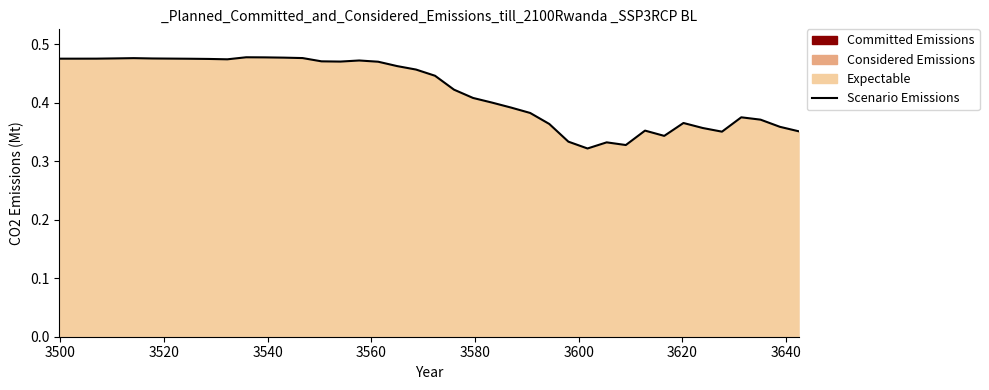

Does the chart have visible grid lines?

No